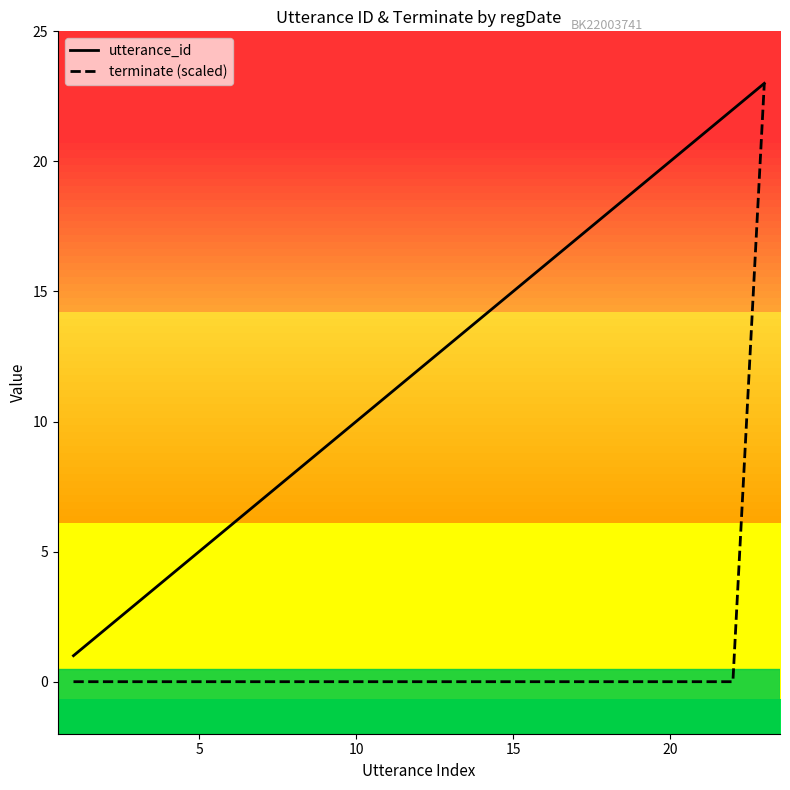

Which series has the largest total across all categories?

utterance_id